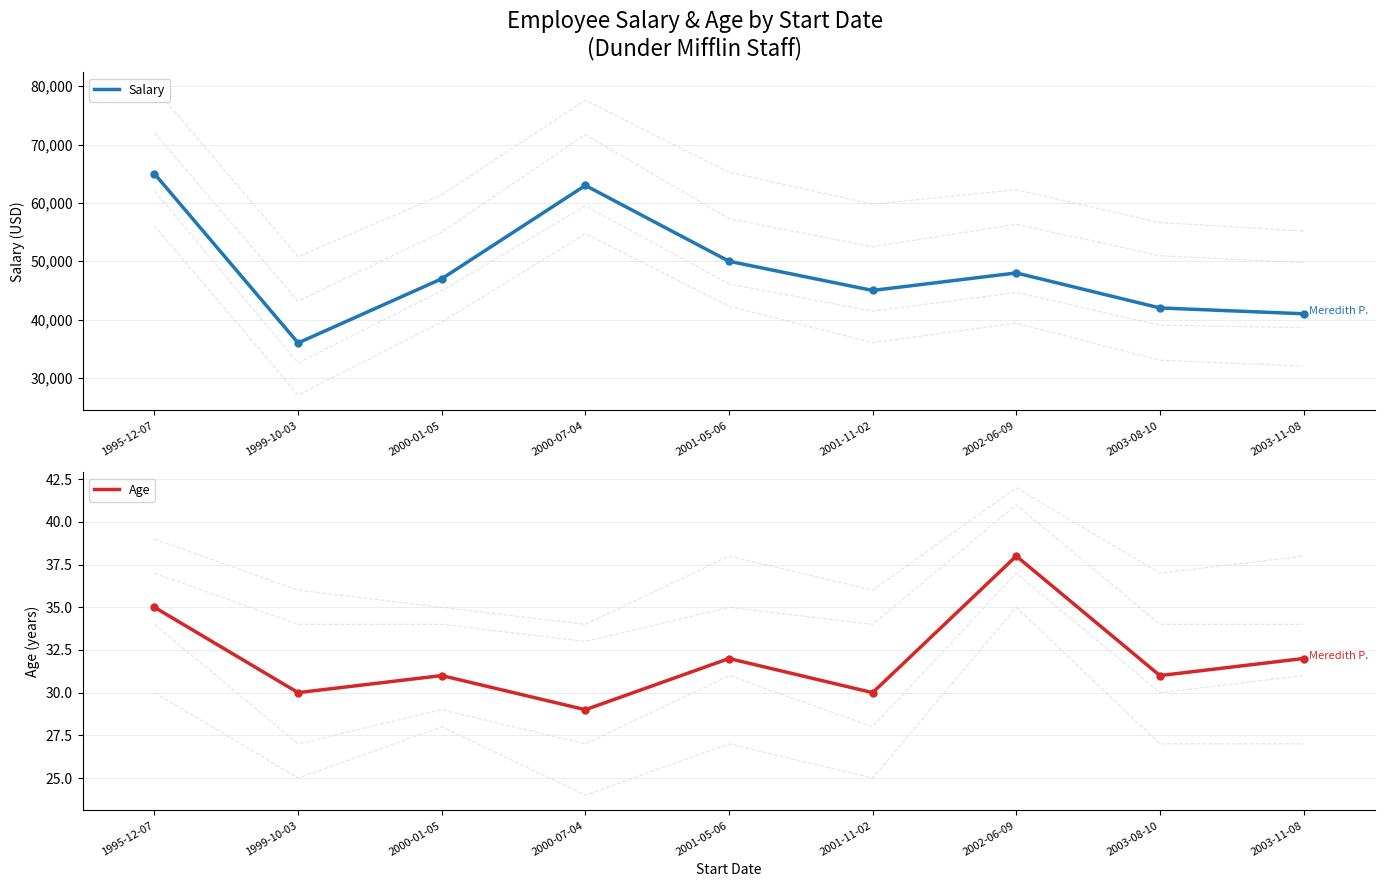

What is the approximate value of Salary at 2002-06-09, to the nearest 100?

48000